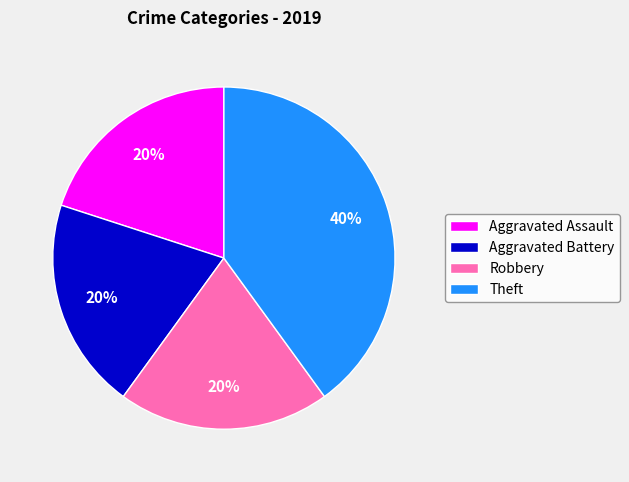

To the nearest percent, what is the combined percentage of Theft and Aggravated Battery?

60%